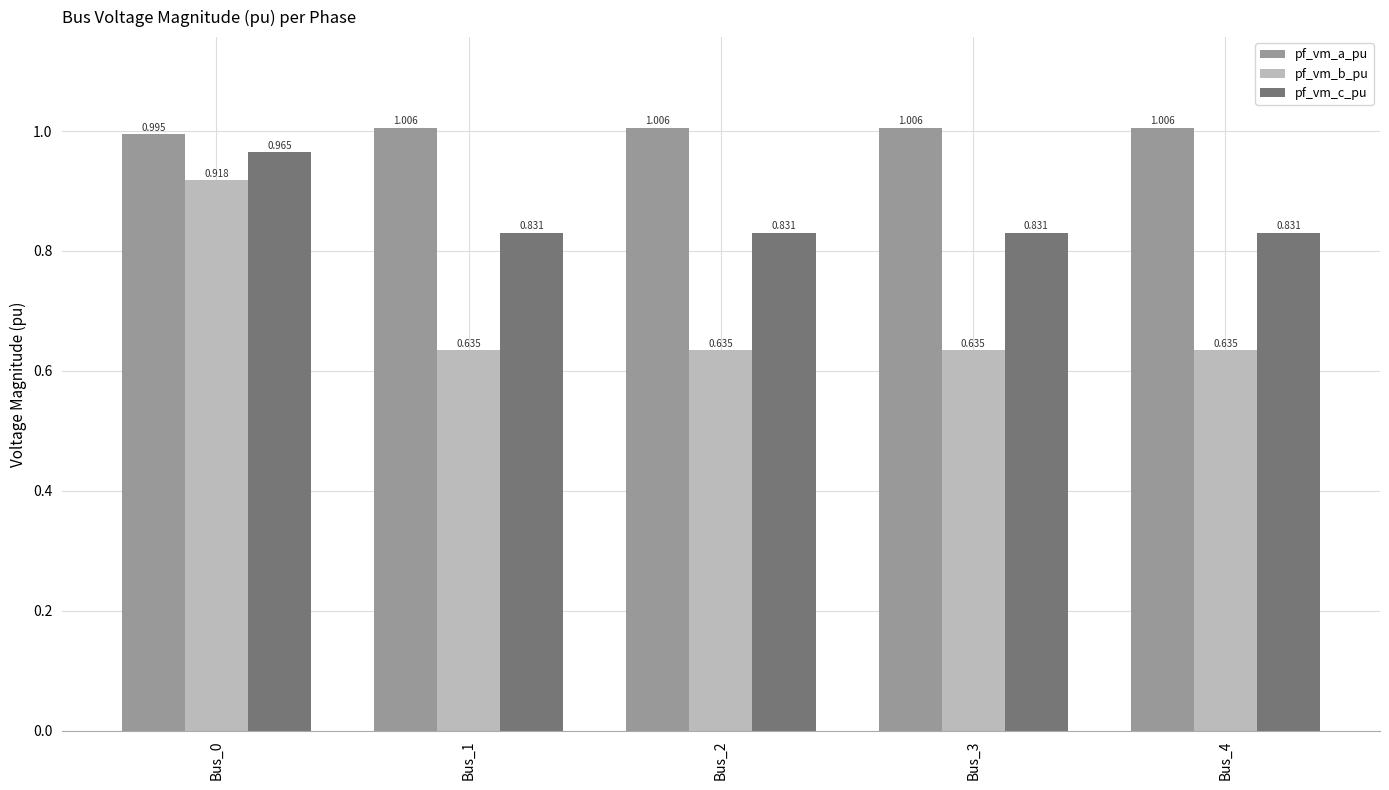

How many values in the pf_vm_a_pu series are below 1?

1